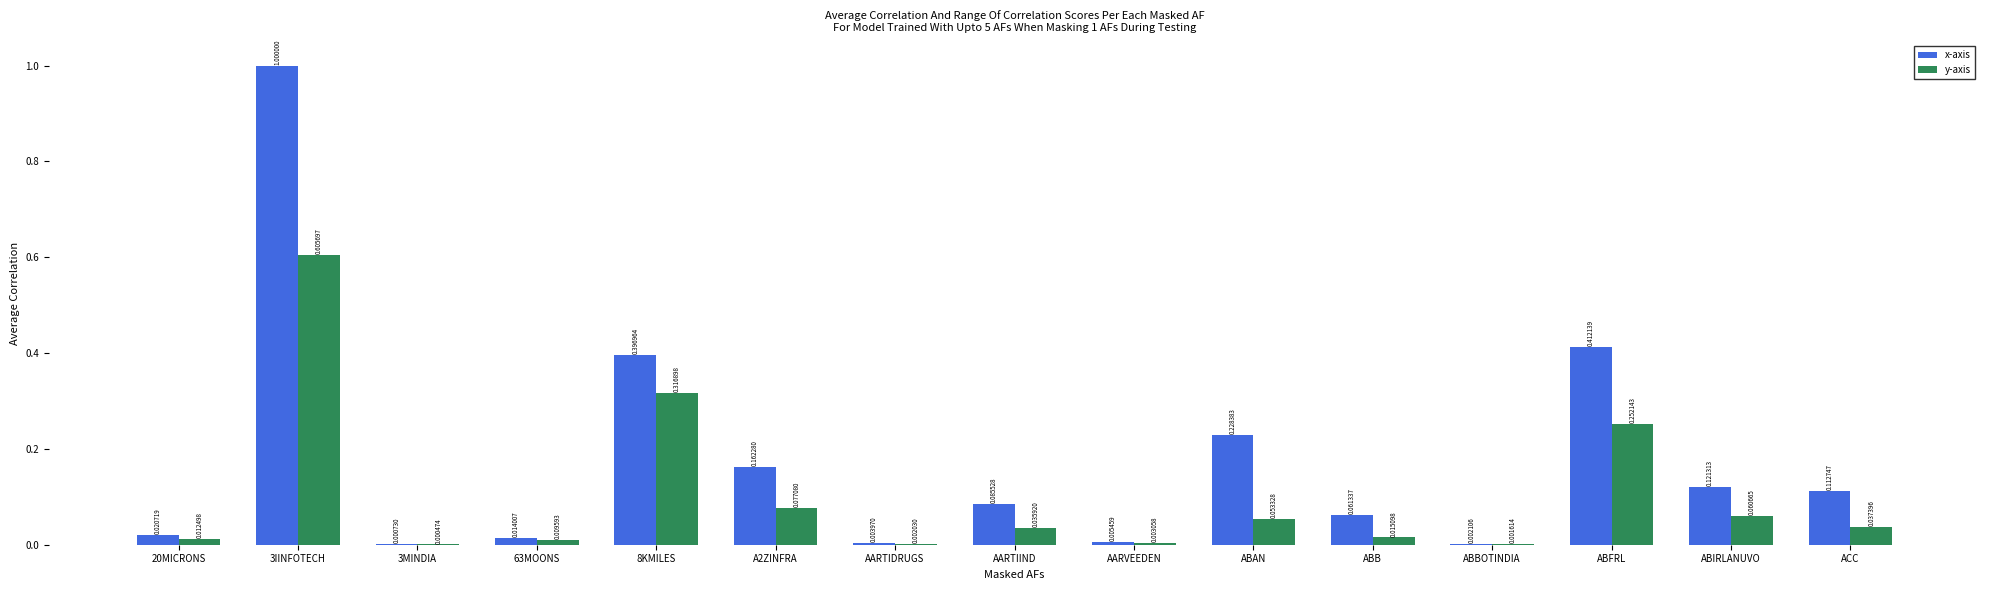

Which series changed the most between 63MOONS and 8KMILES?

x-axis